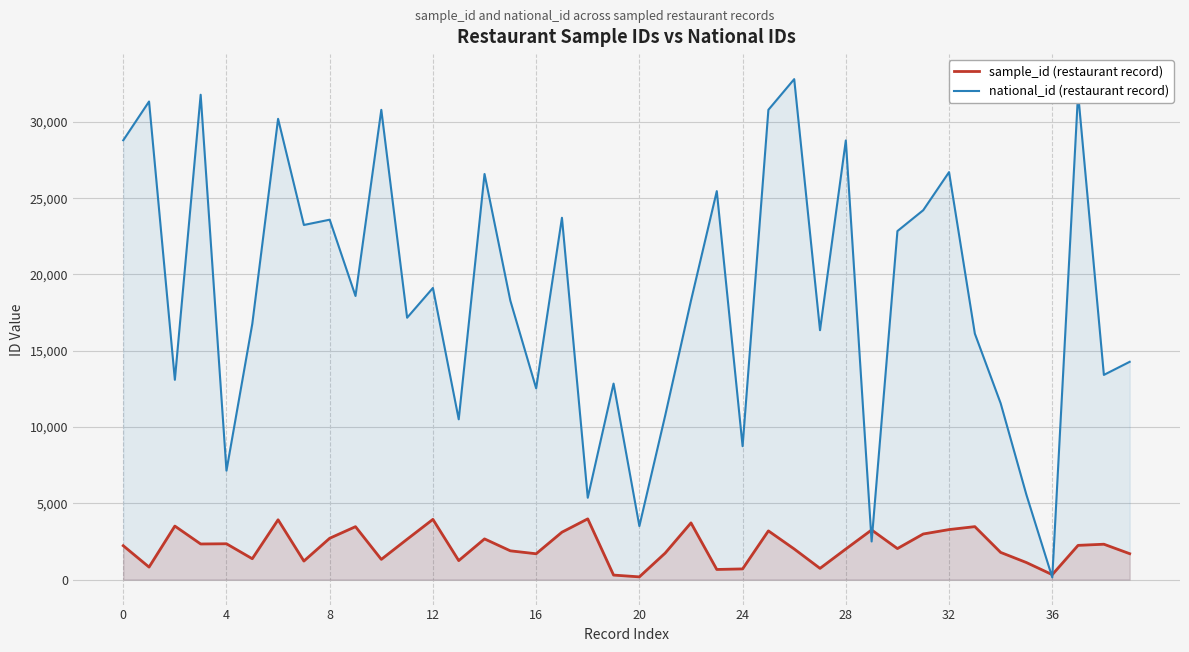

What is the highest value of the national_id (restaurant record) series?

32808